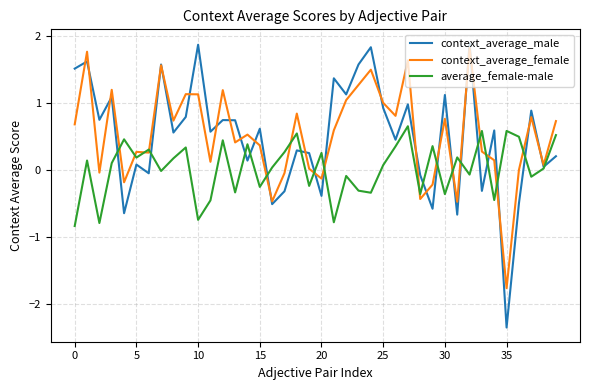

Which series has the widest spread of values?

context_average_male